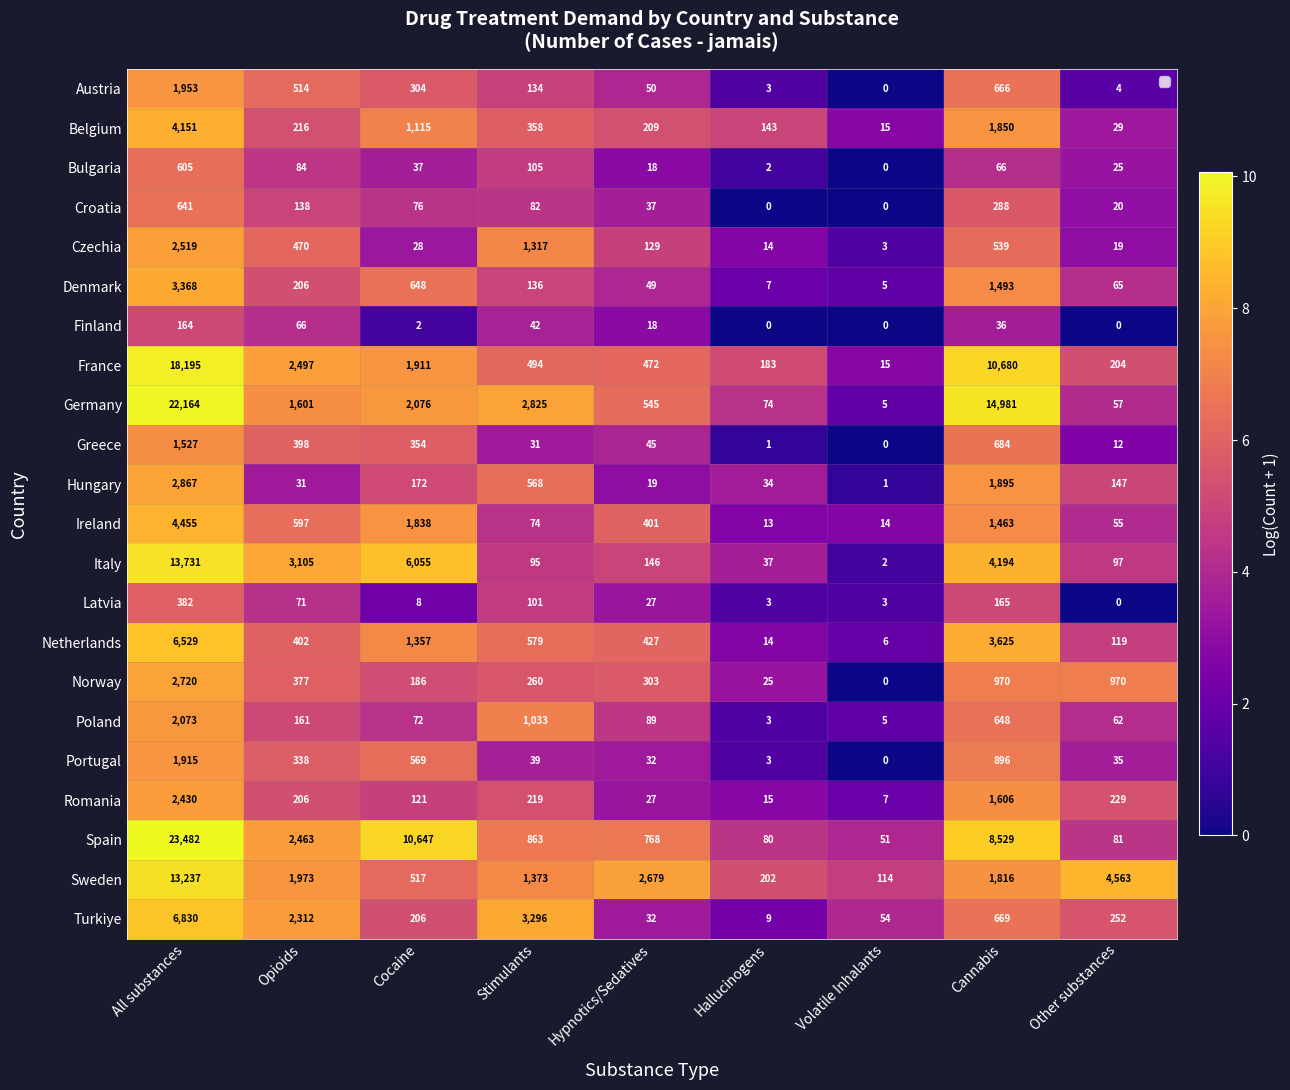

What is the difference between the maximum and minimum values in the Denmark series?

3363